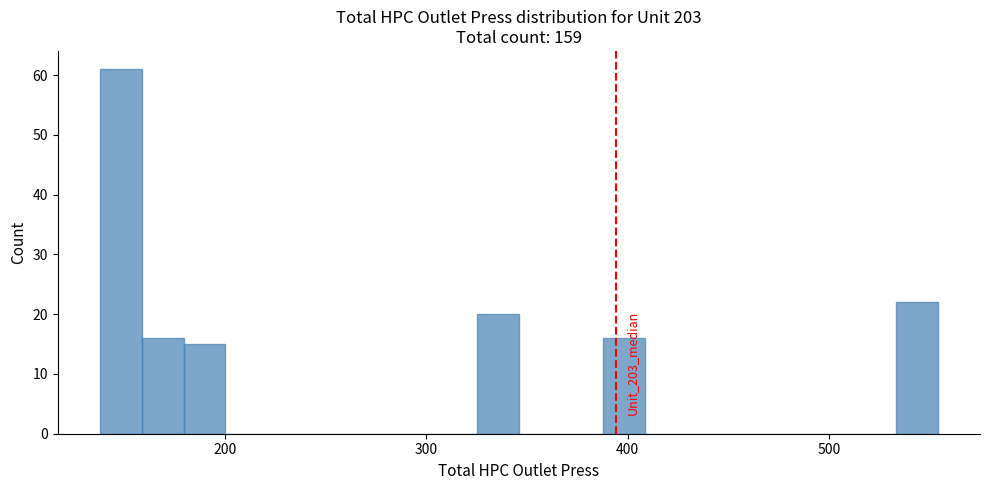

Read against the x-axis, roughly where is the centre of the tallest bar?

150